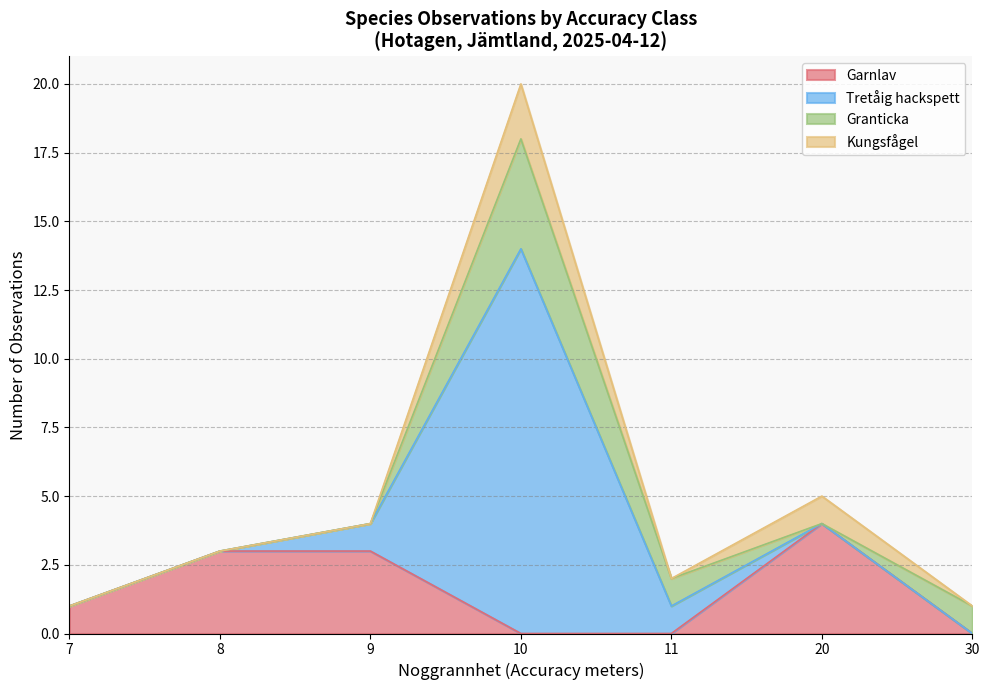

What is the maximum value for Garnlav?

4